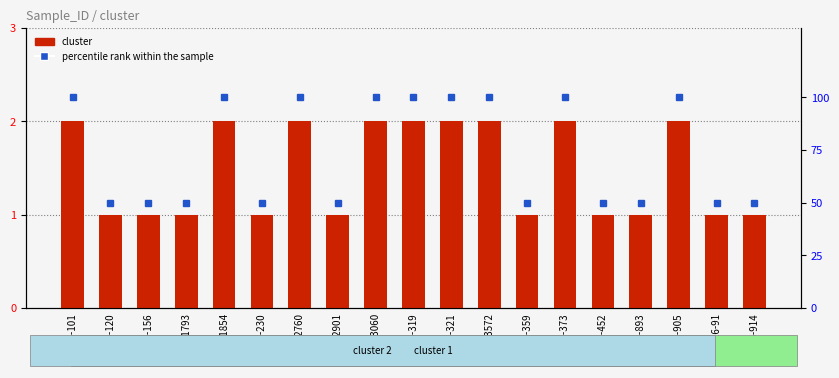

Reading right to left, list all the values displayed in this chart.

cluster: 1	1	2	1	1	2	1	2	2	2	2	1	2	1	2	1	1	1	2
percentile rank within the sample: 50	50	100	50	50	100	50	100	100	100	100	50	100	50	100	50	50	50	100